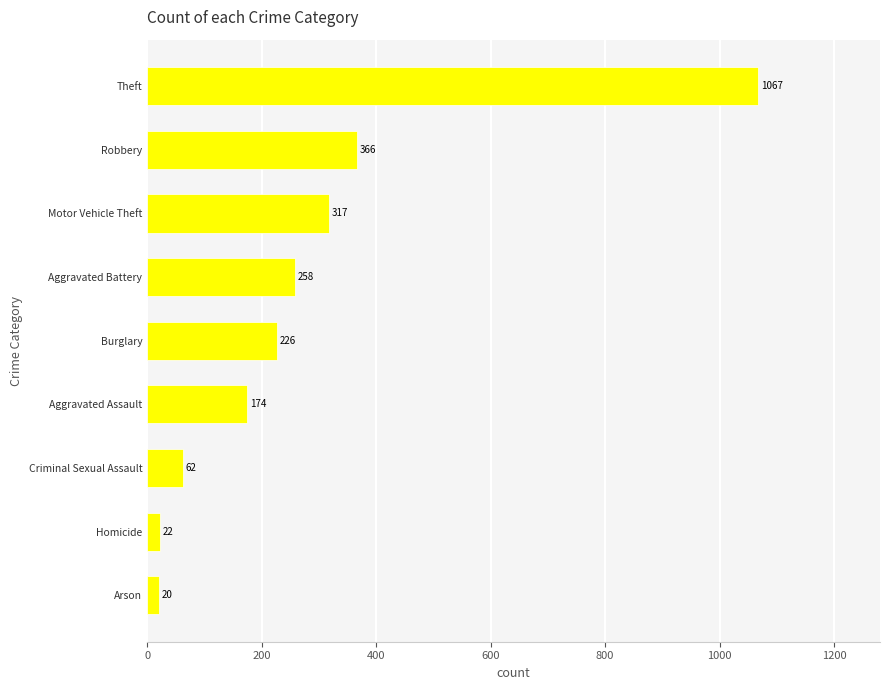

Is it true that the value at Theft is 1067?

True